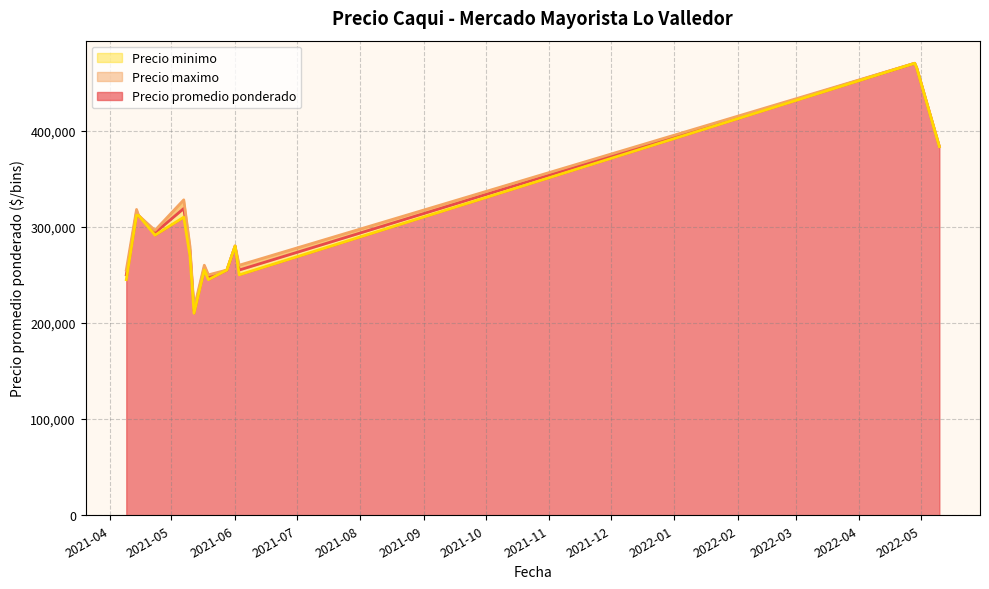

Does the chart have visible grid lines?

Yes